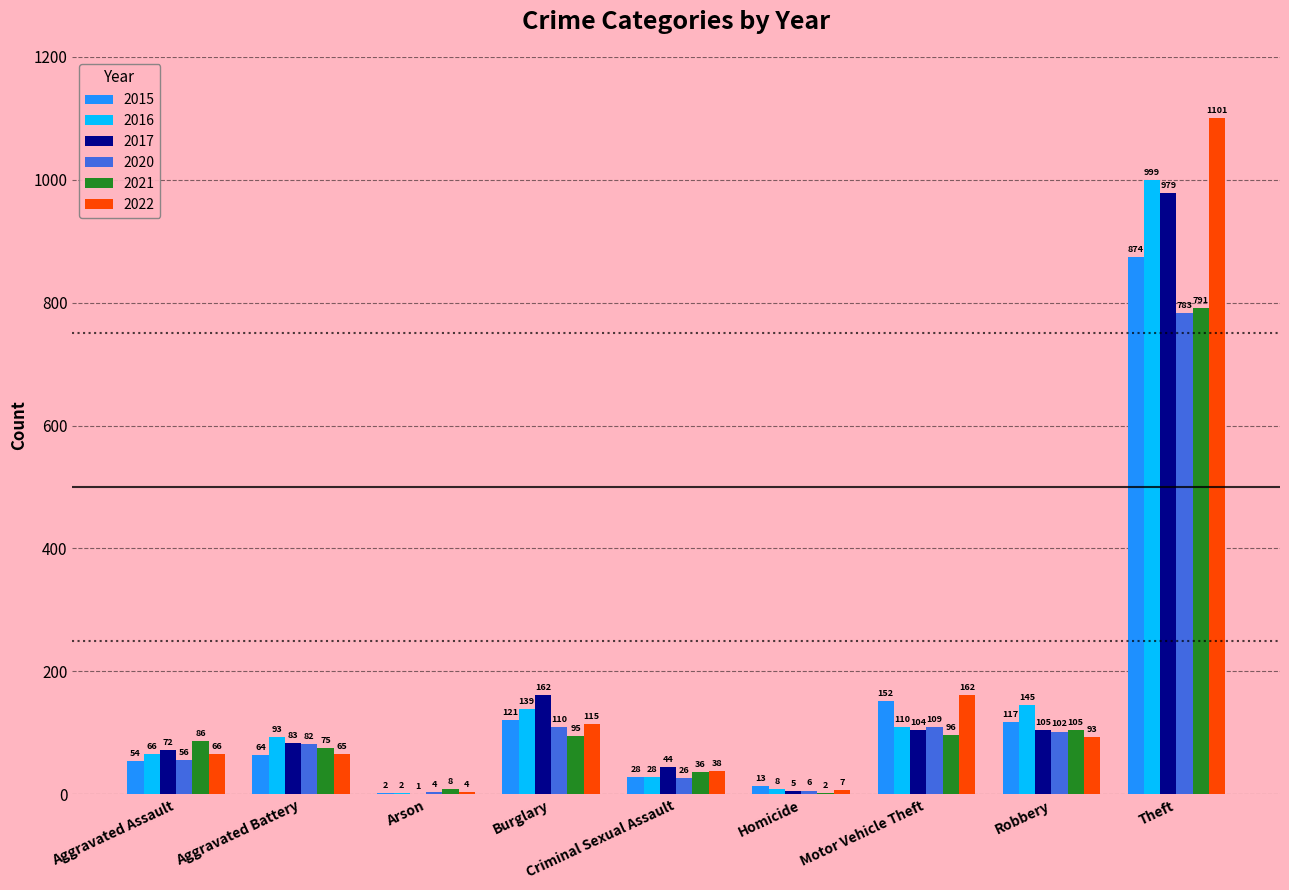

Reading left to right, list all the values displayed in this chart.

2015: Aggravated Assault=54	Aggravated Battery=64	Arson=2	Burglary=121	Criminal Sexual Assault=28	Homicide=13	Motor Vehicle Theft=152	Robbery=117	Theft=874
2016: Aggravated Assault=66	Aggravated Battery=93	Arson=2	Burglary=139	Criminal Sexual Assault=28	Homicide=8	Motor Vehicle Theft=110	Robbery=145	Theft=999
2017: Aggravated Assault=72	Aggravated Battery=83	Arson=1	Burglary=162	Criminal Sexual Assault=44	Homicide=5	Motor Vehicle Theft=104	Robbery=105	Theft=979
2020: Aggravated Assault=56	Aggravated Battery=82	Arson=4	Burglary=110	Criminal Sexual Assault=26	Homicide=6	Motor Vehicle Theft=109	Robbery=102	Theft=783
2021: Aggravated Assault=86	Aggravated Battery=75	Arson=8	Burglary=95	Criminal Sexual Assault=36	Homicide=2	Motor Vehicle Theft=96	Robbery=105	Theft=791
2022: Aggravated Assault=66	Aggravated Battery=65	Arson=4	Burglary=115	Criminal Sexual Assault=38	Homicide=7	Motor Vehicle Theft=162	Robbery=93	Theft=1101